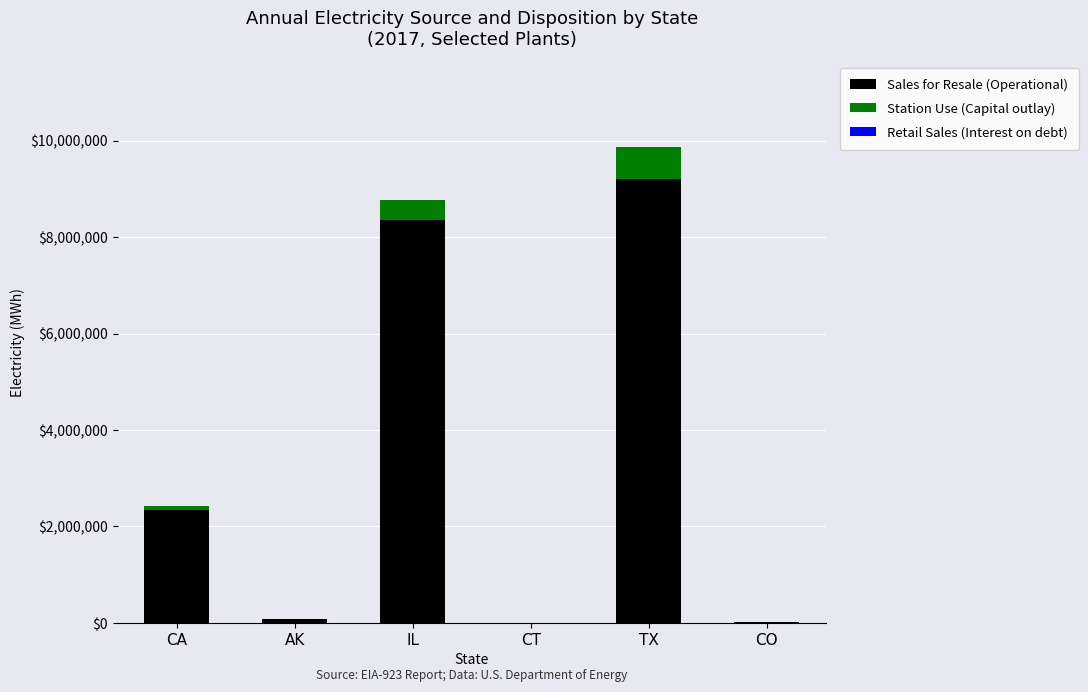

How many categories are shown in the chart?

6